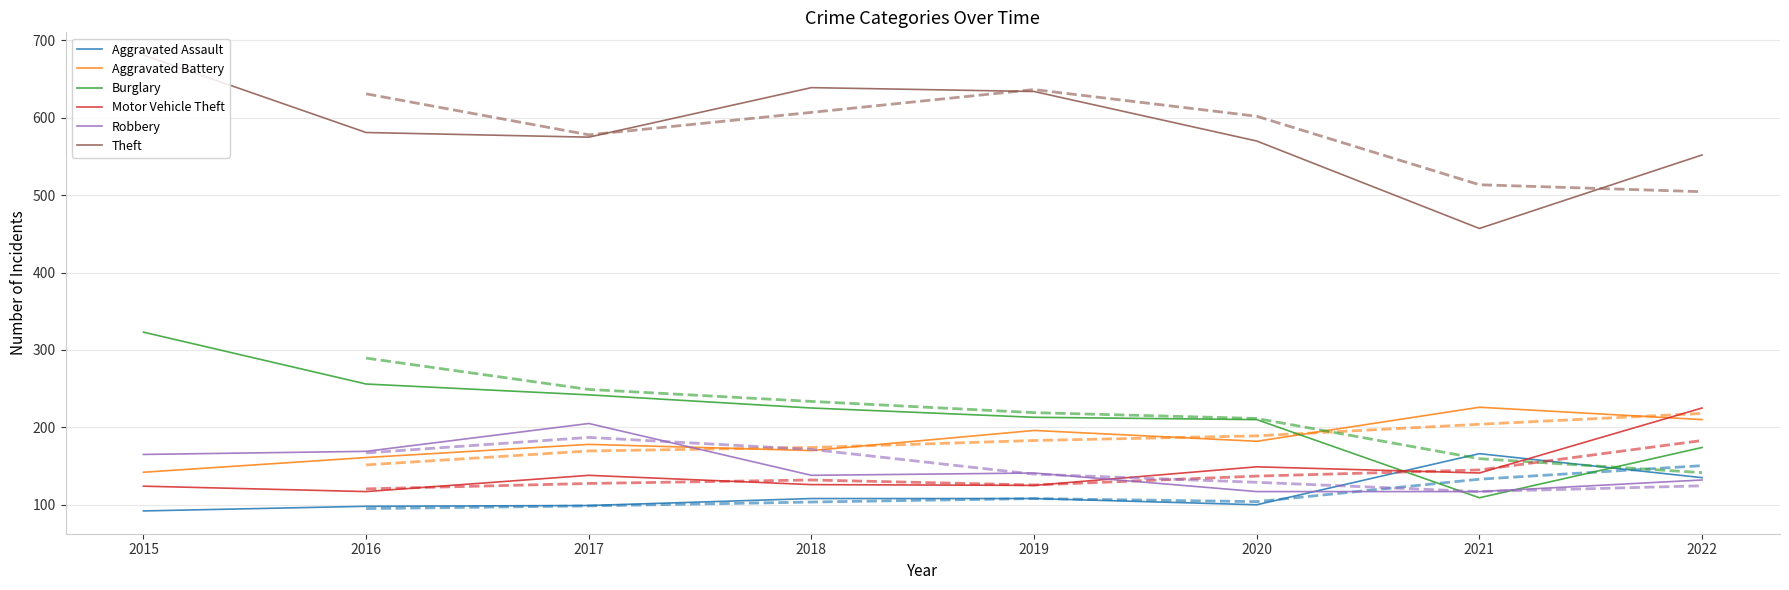

Count the number of data series in this chart.

6